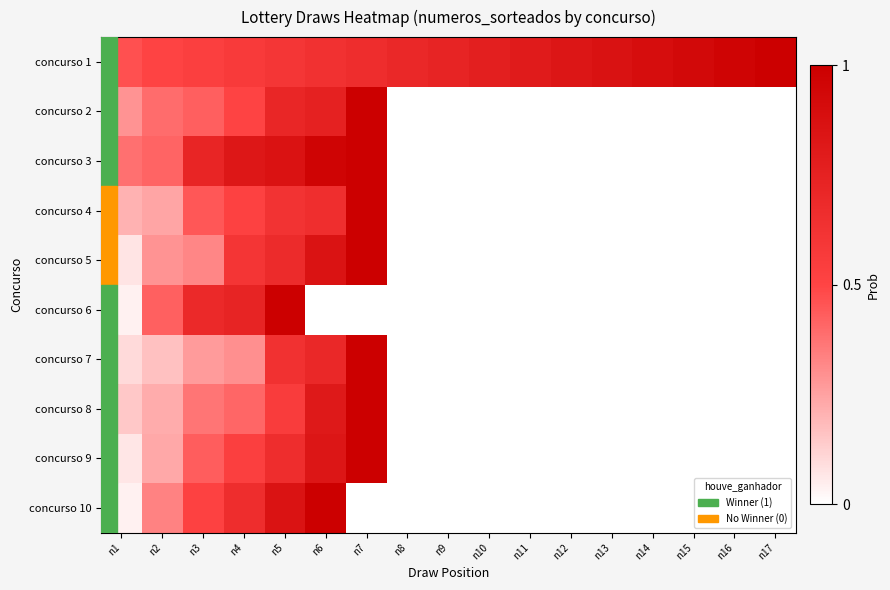

At how many categories does at least one series exceed 0?

17